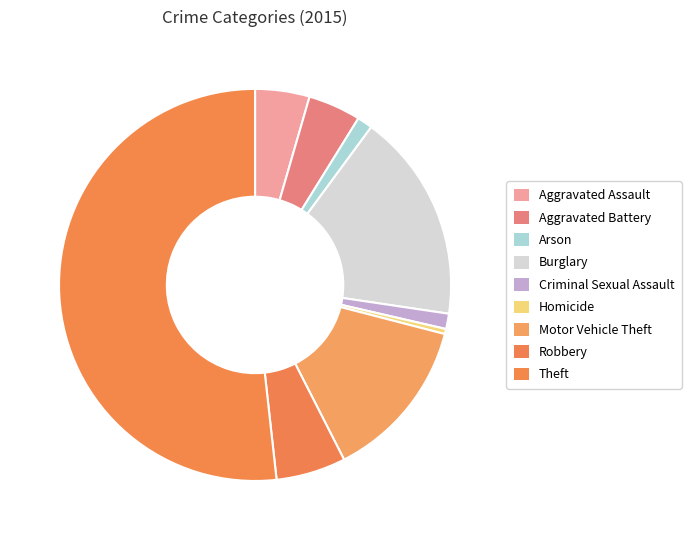

How many slices are in this pie chart?

9